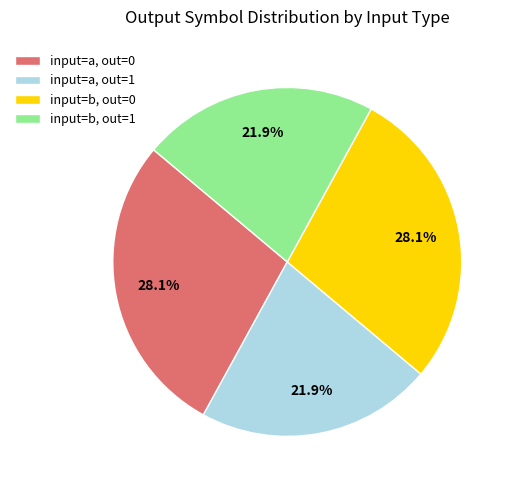

Count the number of slices in the pie.

4